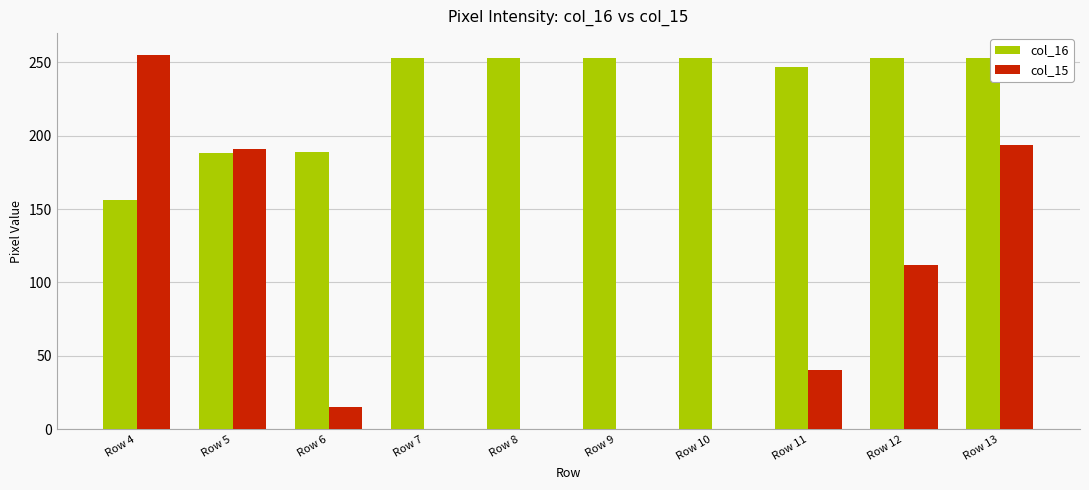

Which category has the highest value in the col_15 series?

Row 4